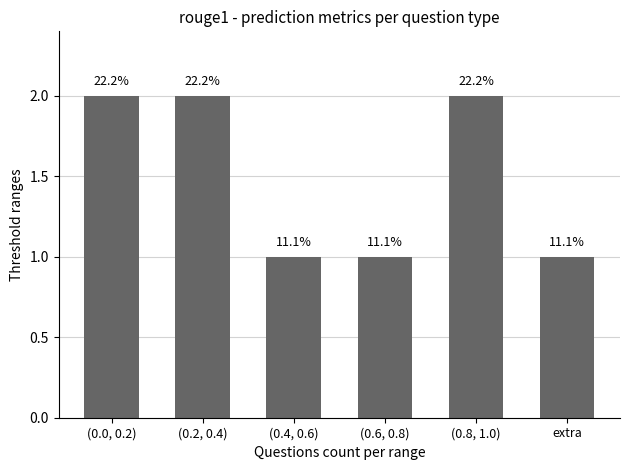

Does the chart contain stacked bars?

No